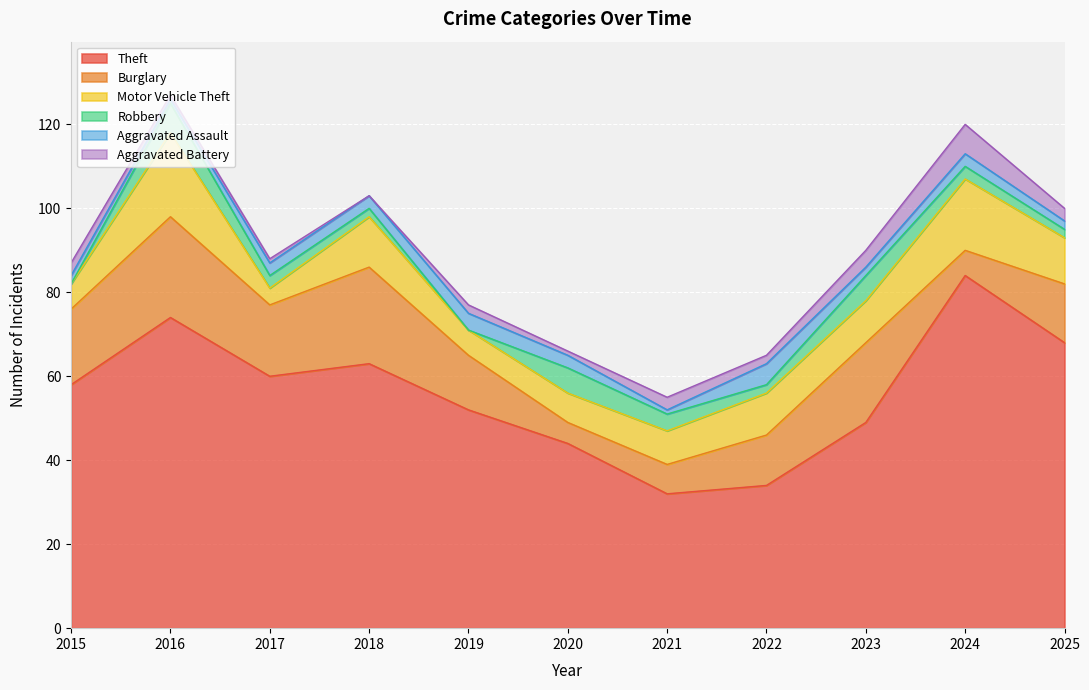

At which category does Robbery reach its first local peak?

2016